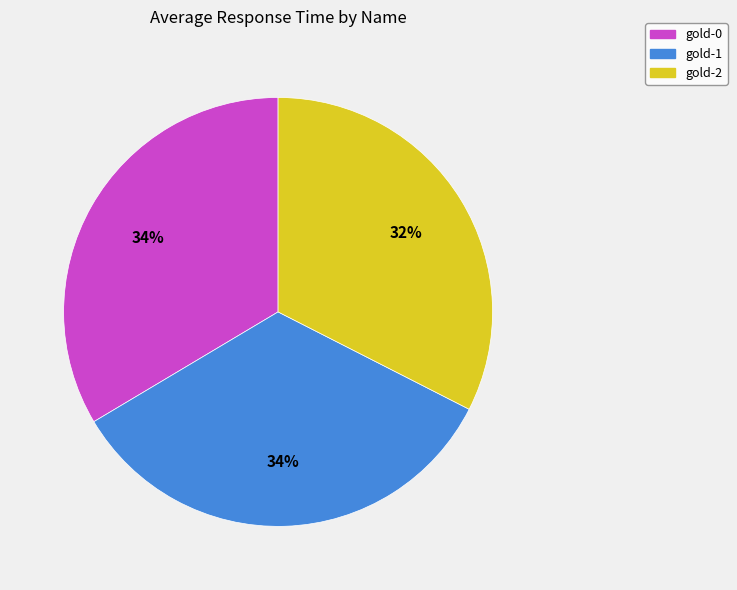

What is the ratio of the value at gold-1 to the value at gold-0?

1.0